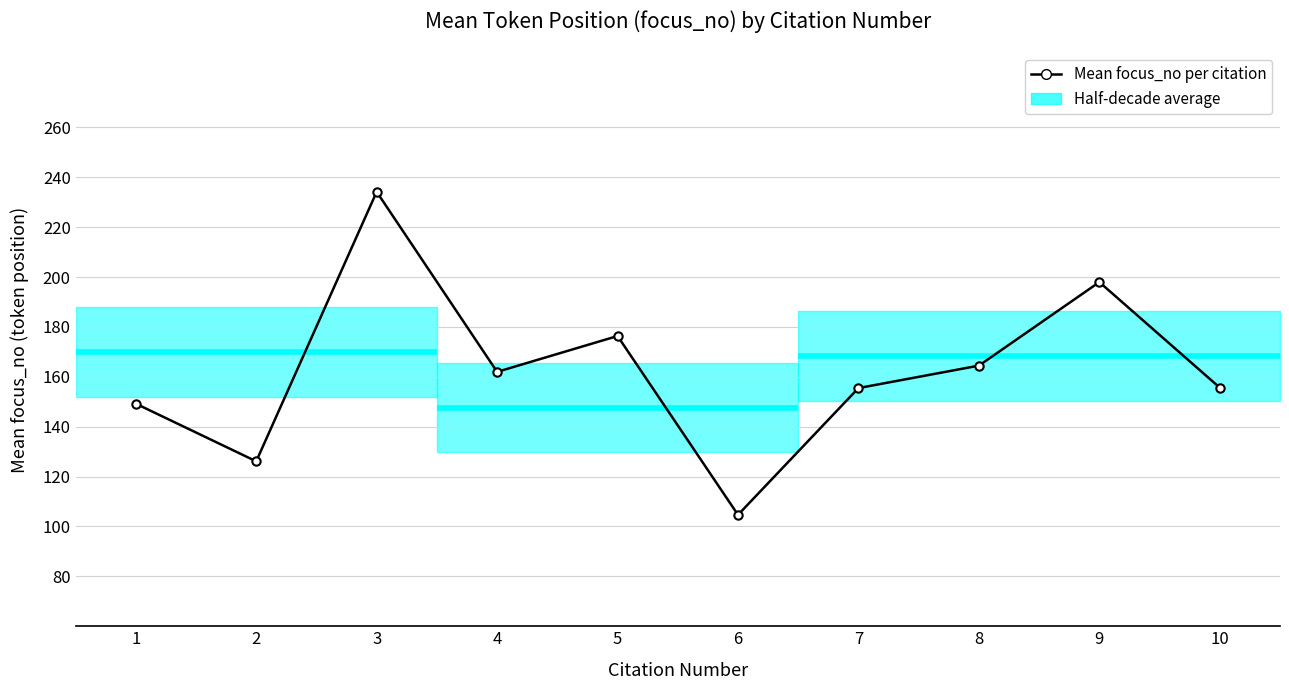

Where is the data nearest to the value 169?

8